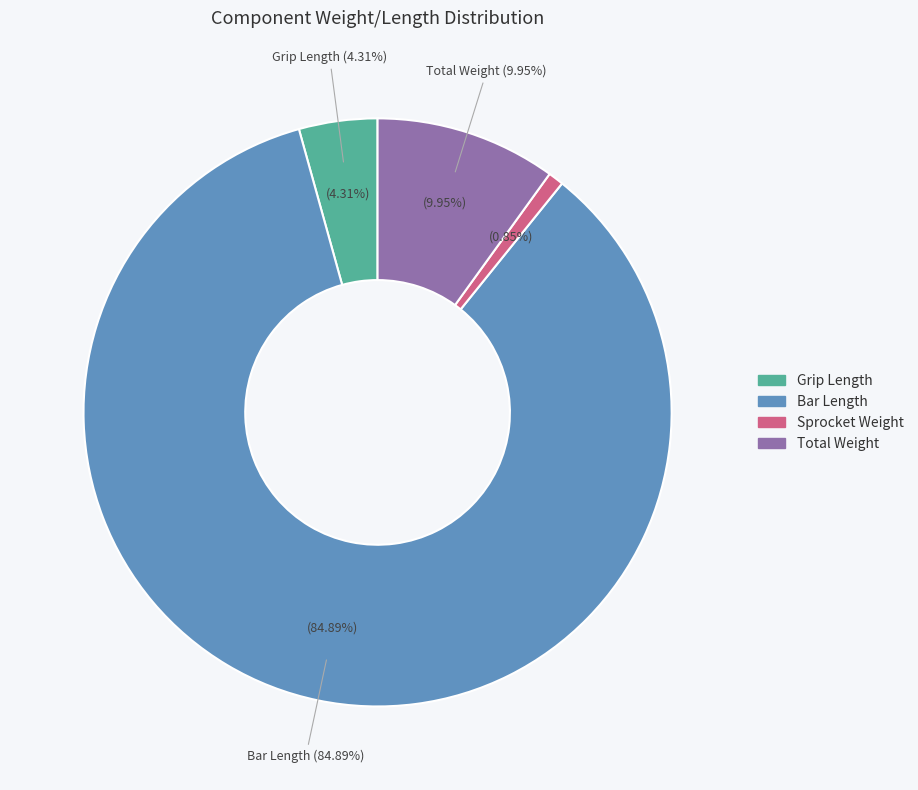

What percentage is the Total Weight slice, to the nearest percent?

10%